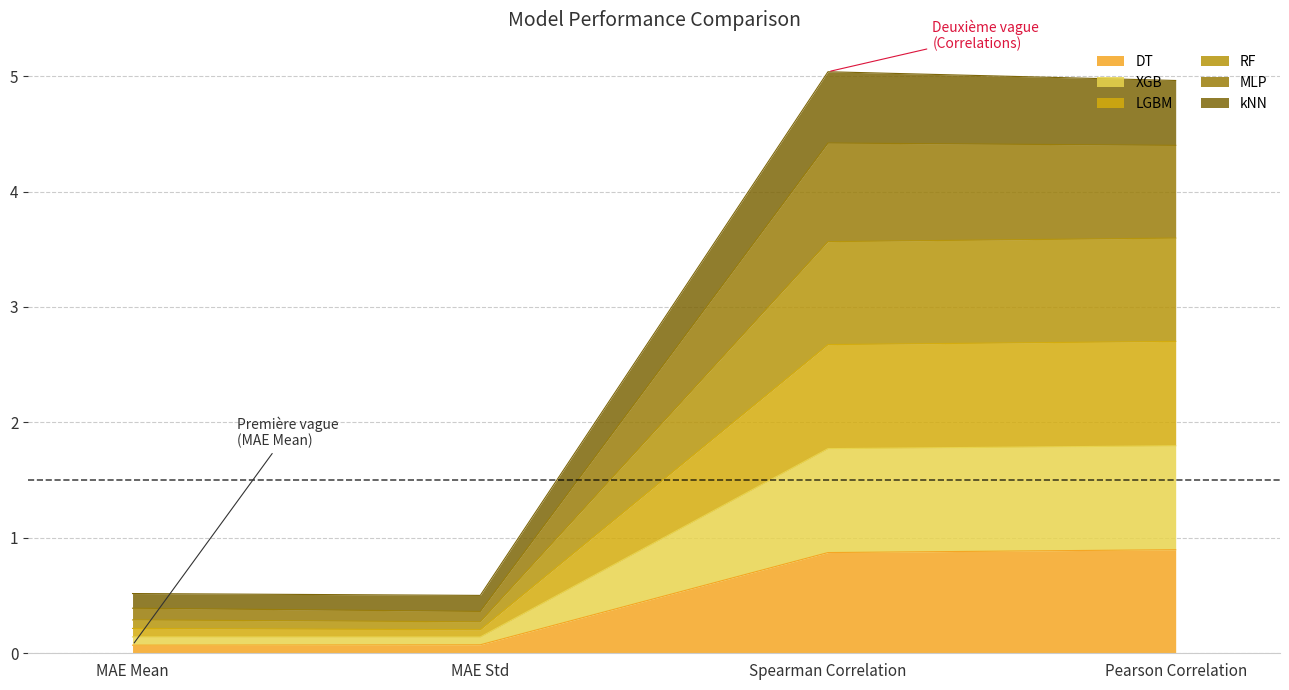

Reading right to left, transcribe the values for DT.

0.9	0.9	0.1	0.1